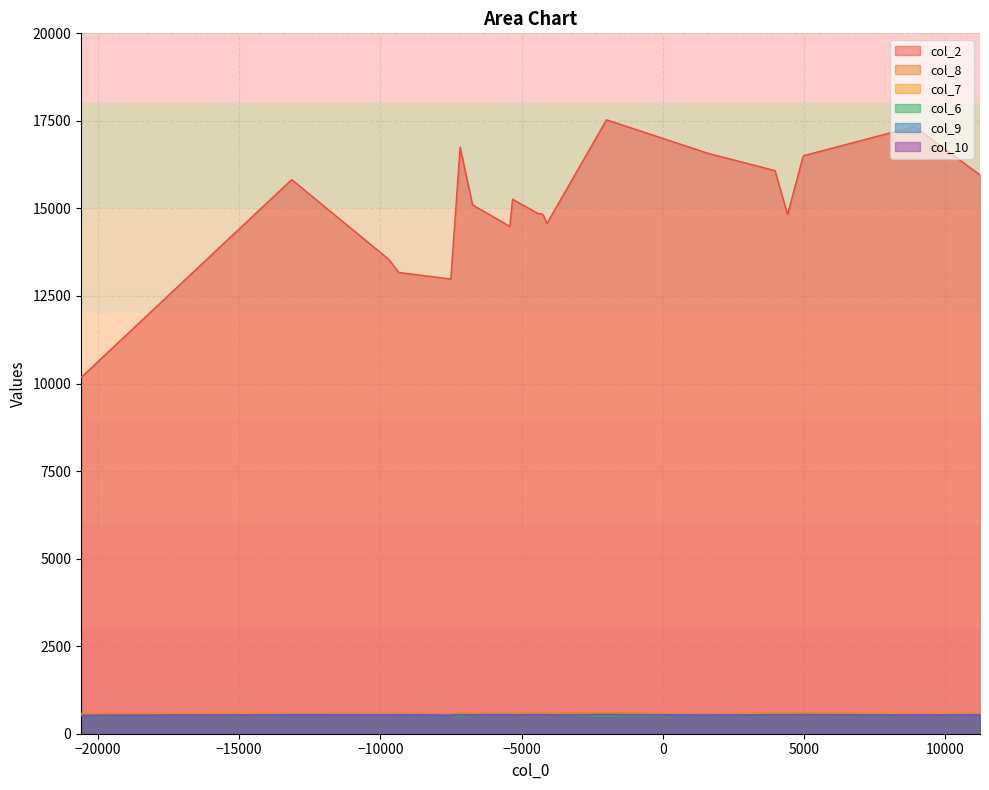

In col_7, how many points are lower than both neighbors (excluding endpoints)?

3